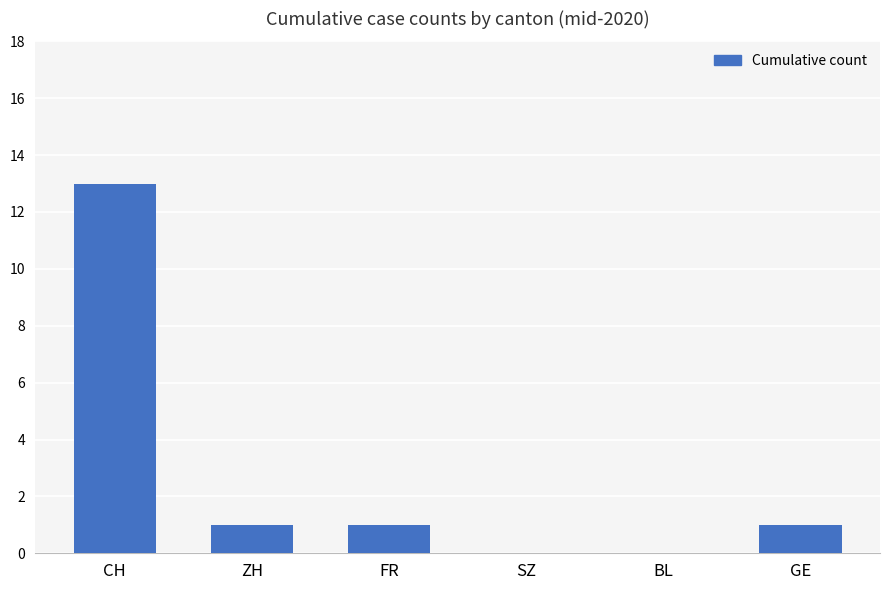

Are the bars horizontal?

No